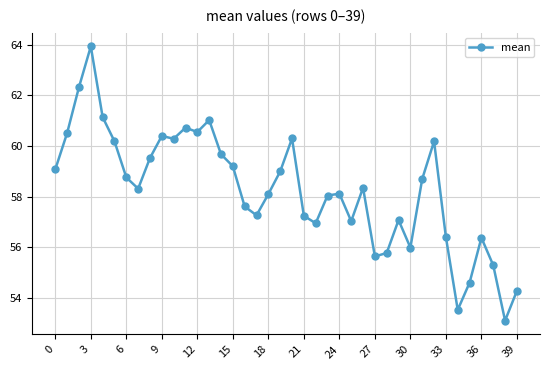

What is the sum of all values?

2330.6